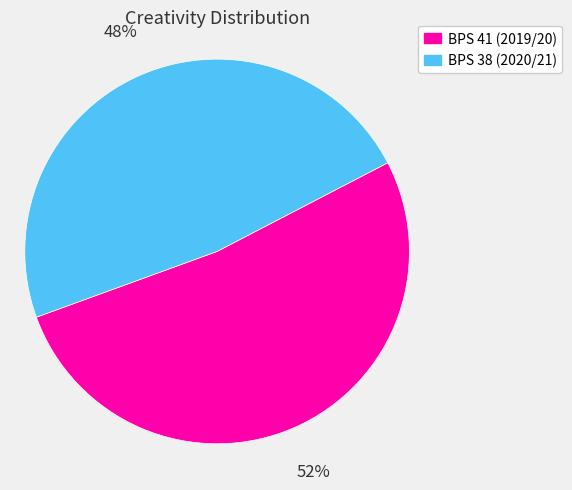

What percentage is the BPS 41 (2019/20) slice, to the nearest percent?

52%